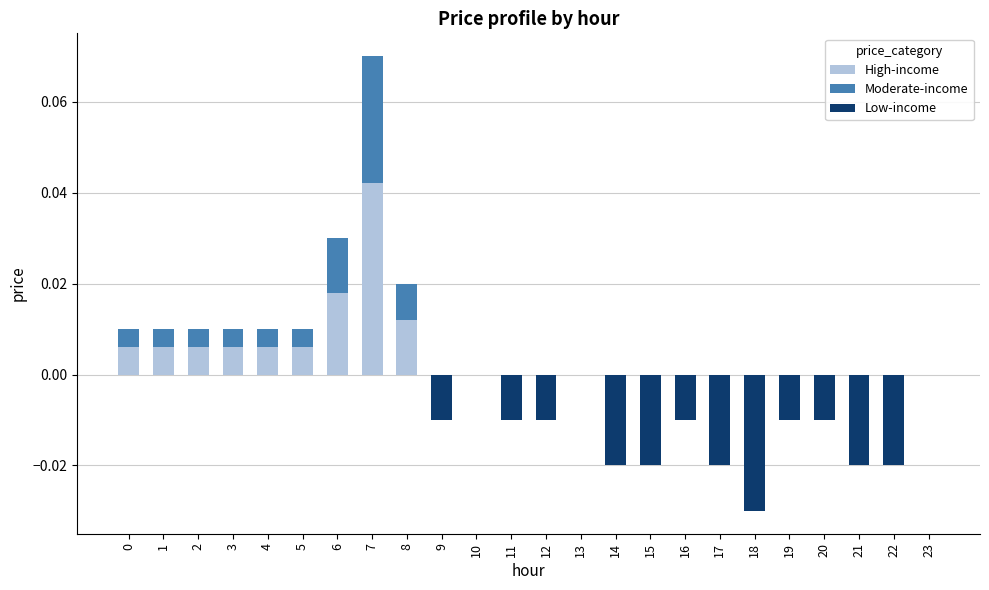

At which category does the chart reach its peak across all series?

7